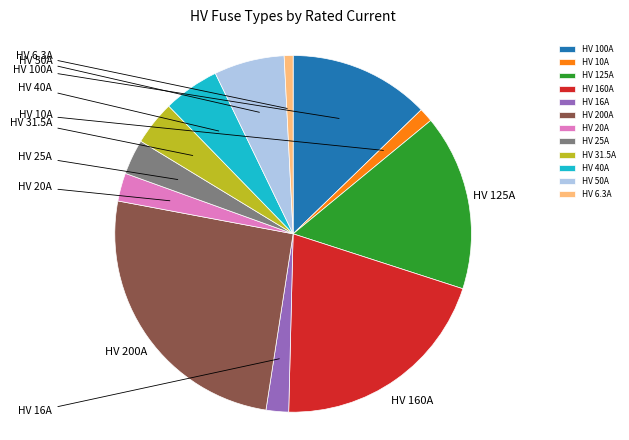

What percentage do HV 16A and HV 40A together represent?

7.1%